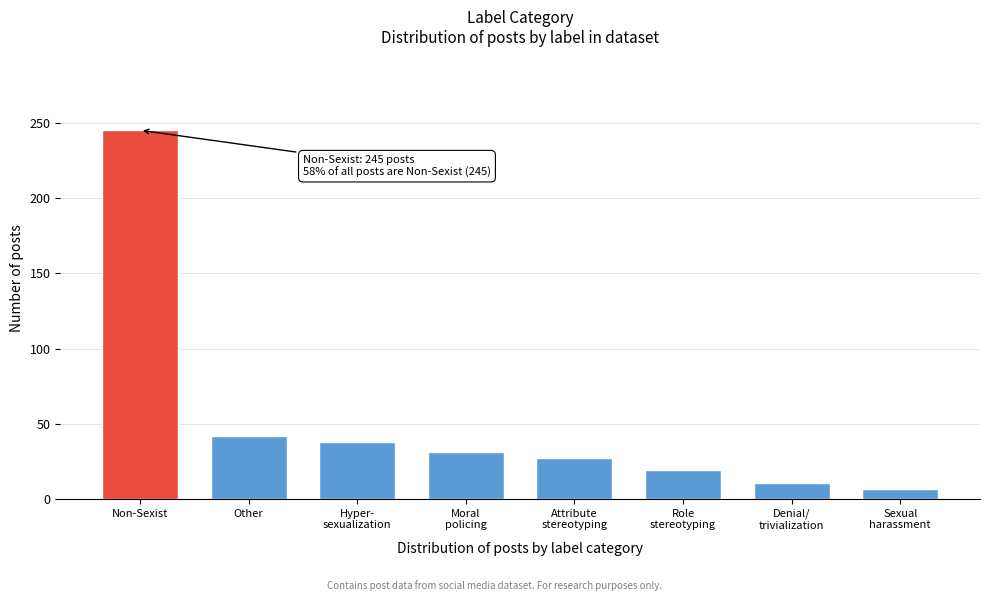

Reading left to right, list all the values displayed in this chart.

245	42	38	31	27	19	11	7